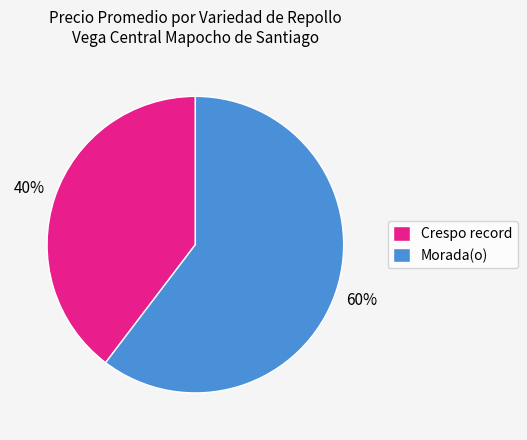

Approximately how many times larger is the value at Crespo record compared to Morada(o)?

0.7